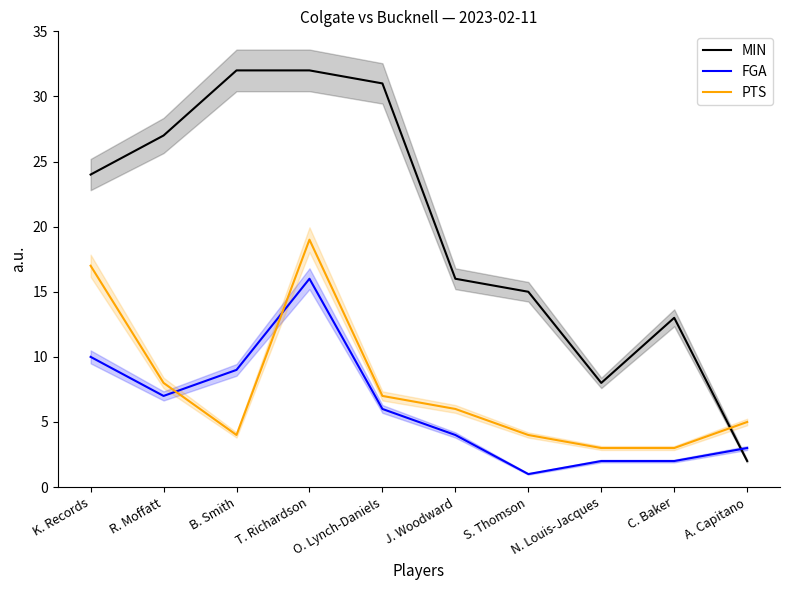

What is the sum of all PTS values?

76